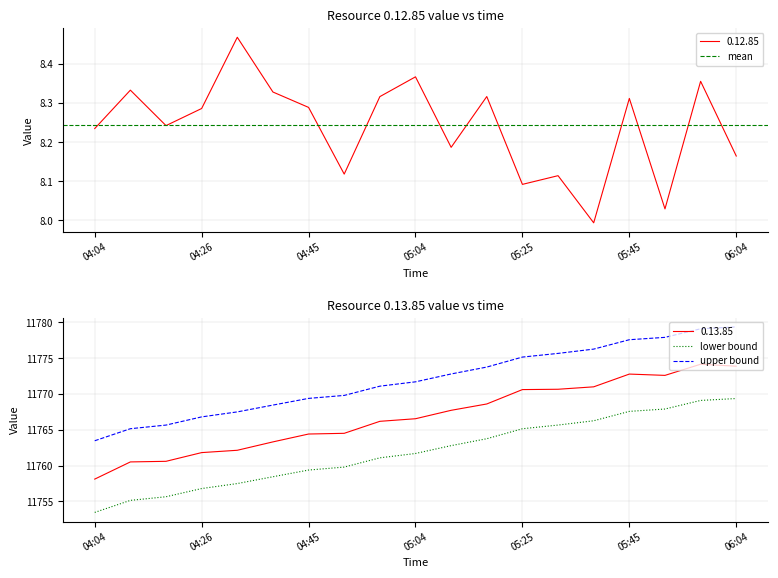

List the labels in order of value, largest first.

06:04, 05:58, 05:51, 05:45, 05:39, 05:32, 05:25, 05:19, 05:12, 05:04, 04:58, 04:51, 04:45, 04:40, 04:34, 04:26, 04:18, 04:11, 04:04